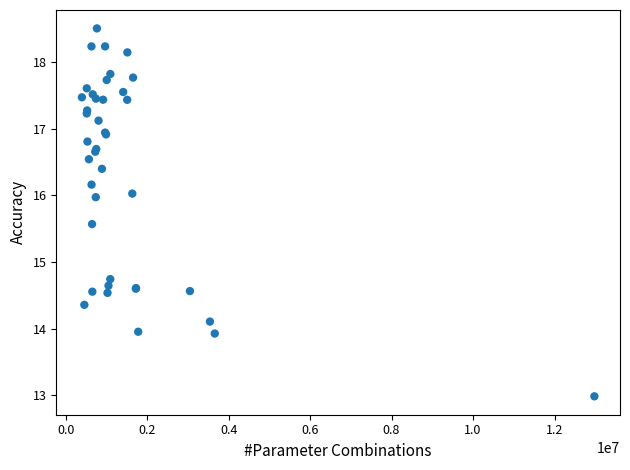

What Y value in the scatter plot is closest to 15?

14.7